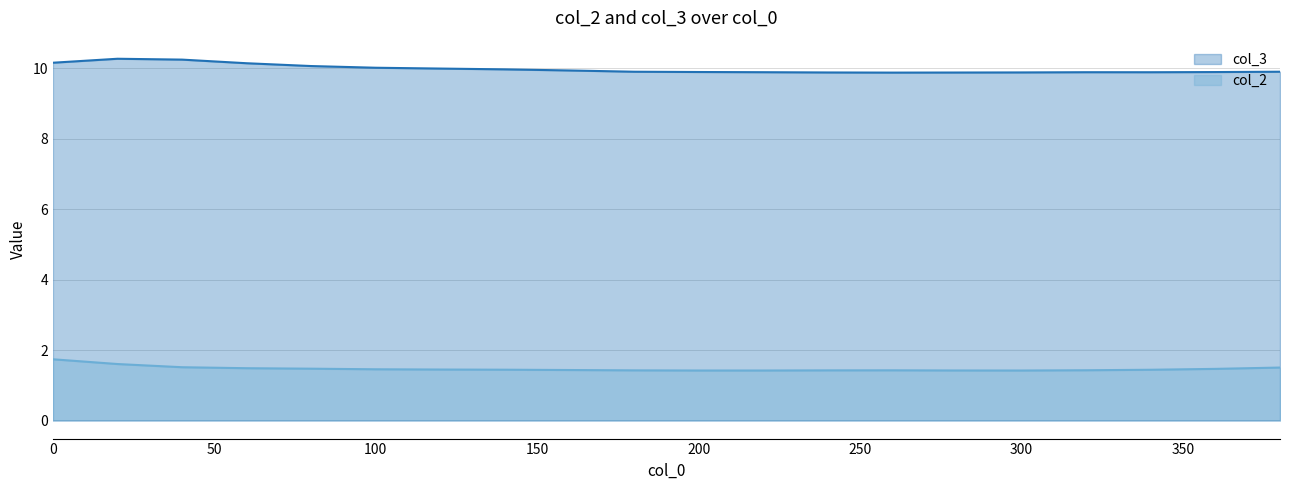

True or false: col_3 and col_2 intersect in this chart.

False